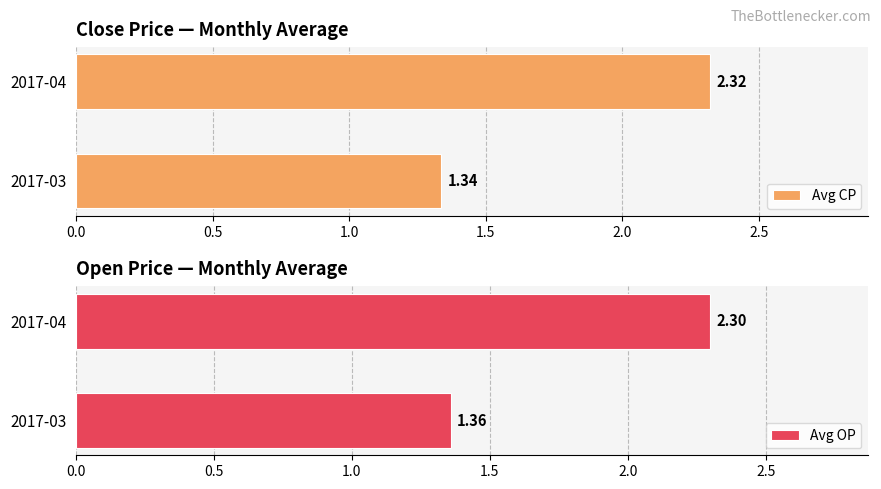

Rank the categories by Avg CP value from highest to lowest.

2017-04, 2017-03